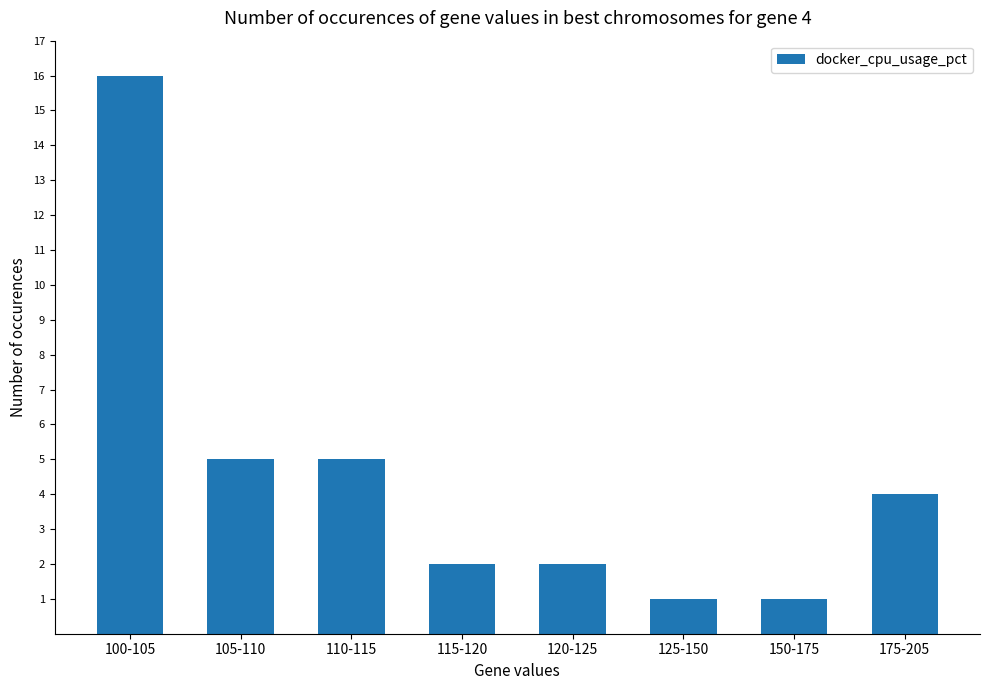

How many data points does each series have?

8